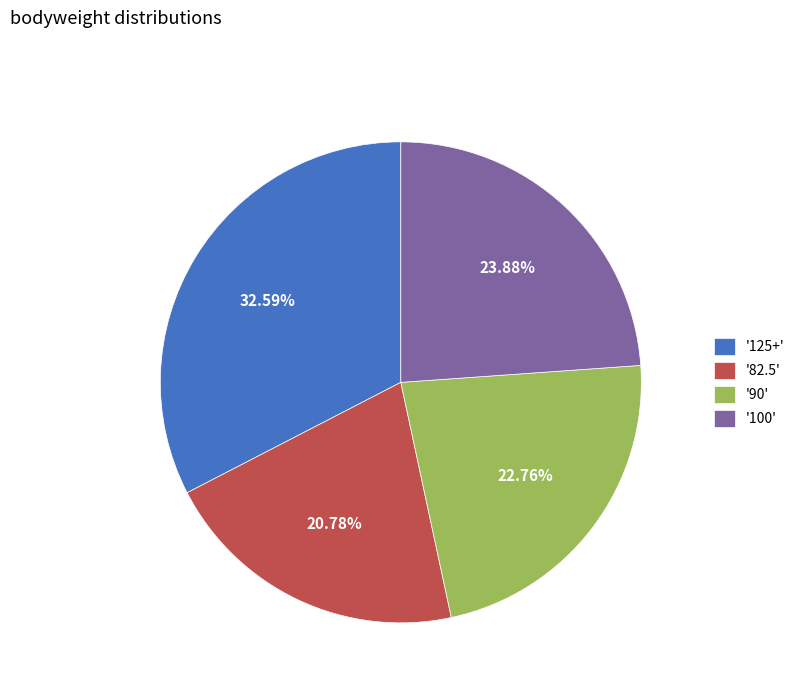

What is the ratio of the value at '125+' to the value at '100'?

1.4